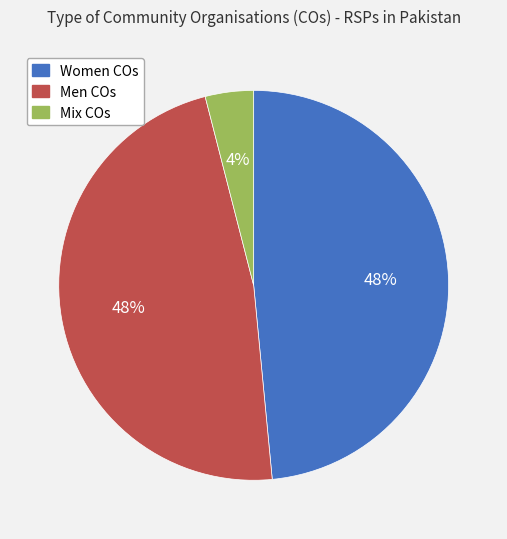

Which category has the smallest portion of the pie?

Mix COs